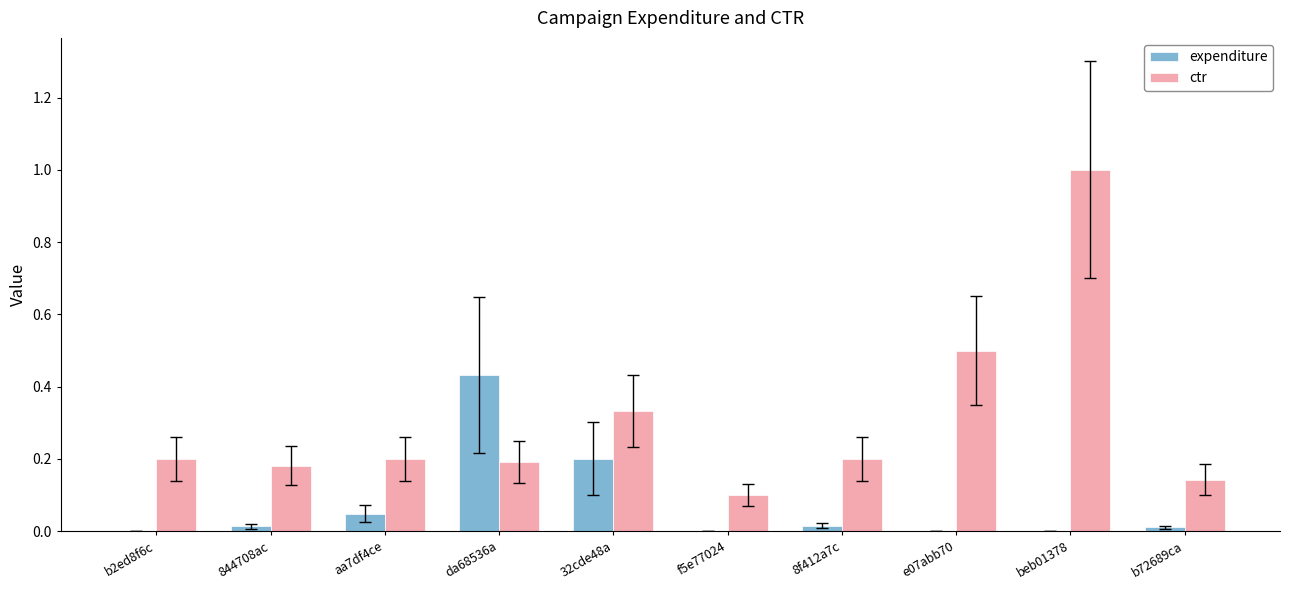

What is the sum of all expenditure values?

0.7